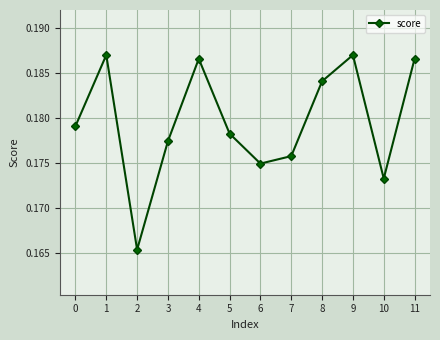

The chart shows a value of 0.1 at 10. True or false?

False